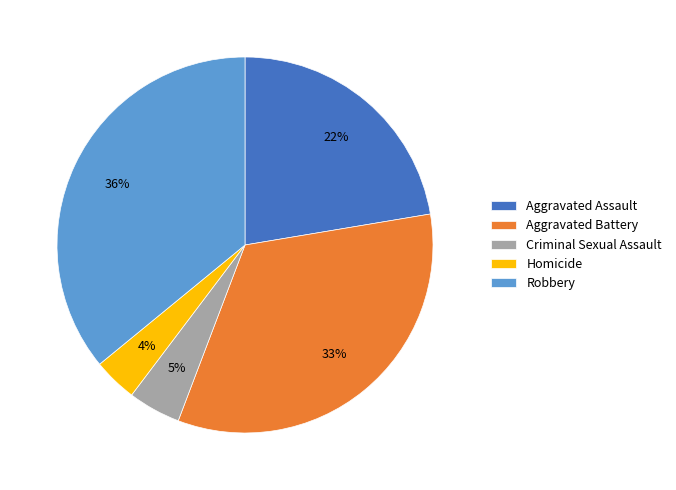

What percentage is the Robbery slice, to the nearest percent?

36%